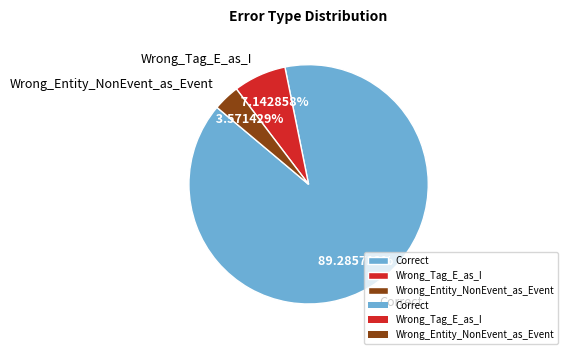

Count the number of slices in the pie.

3